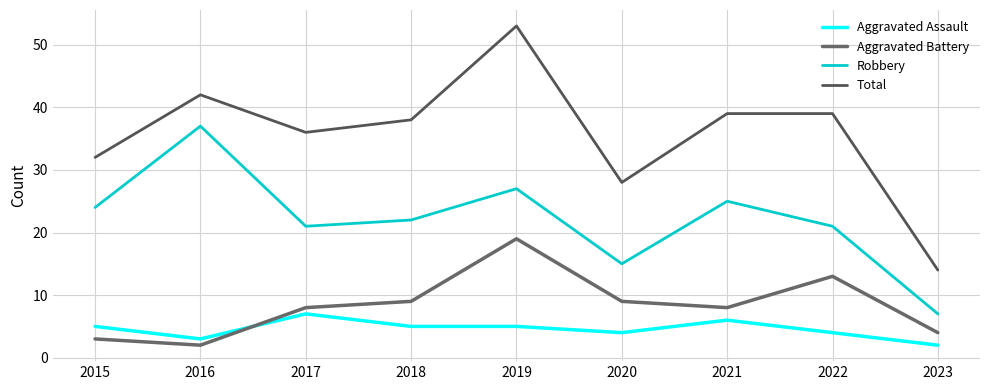

The Aggravated Battery series shows 4 at 2017. True or false?

False